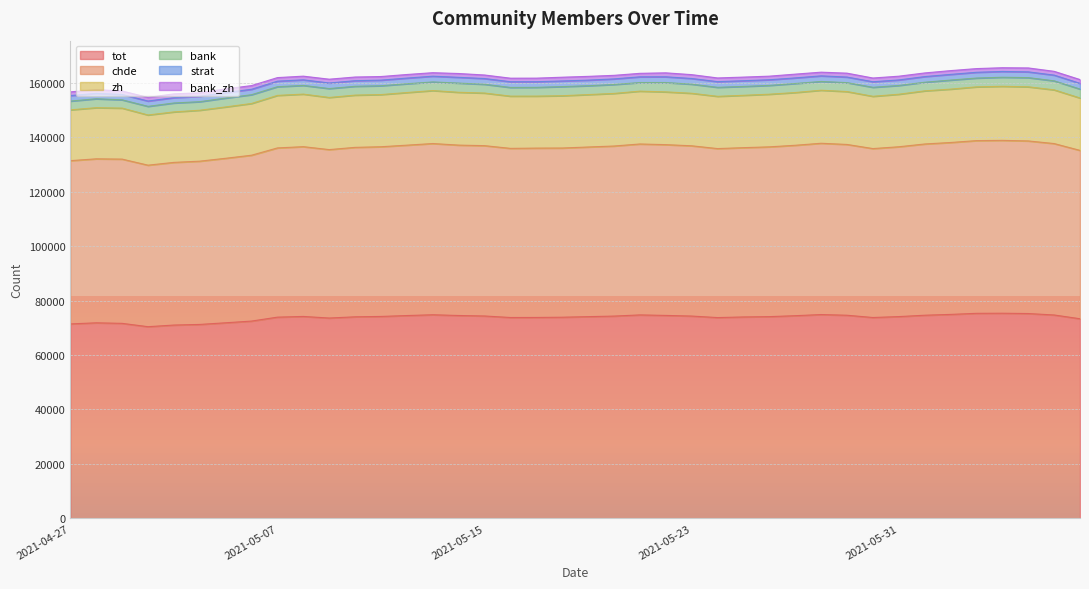

At which category is the sum across all series the highest?

2021-06-04